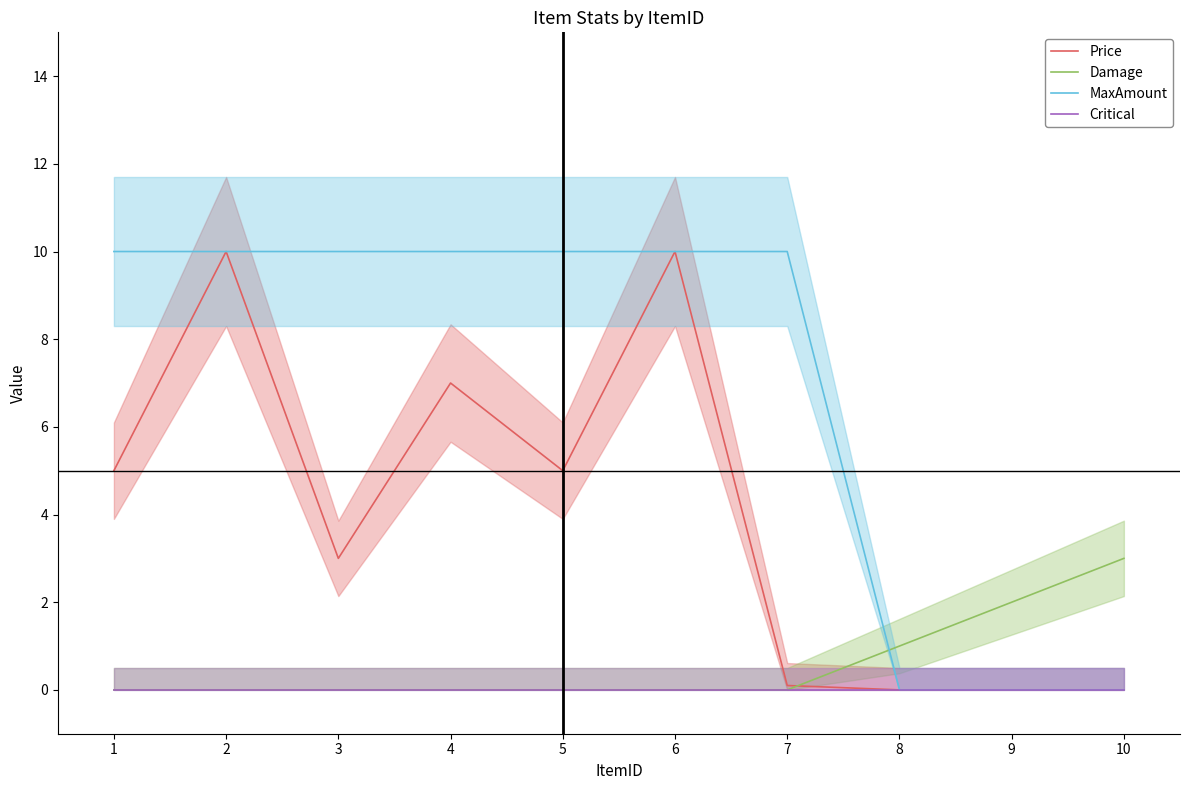

How many intersections are there between Damage and Price?

1